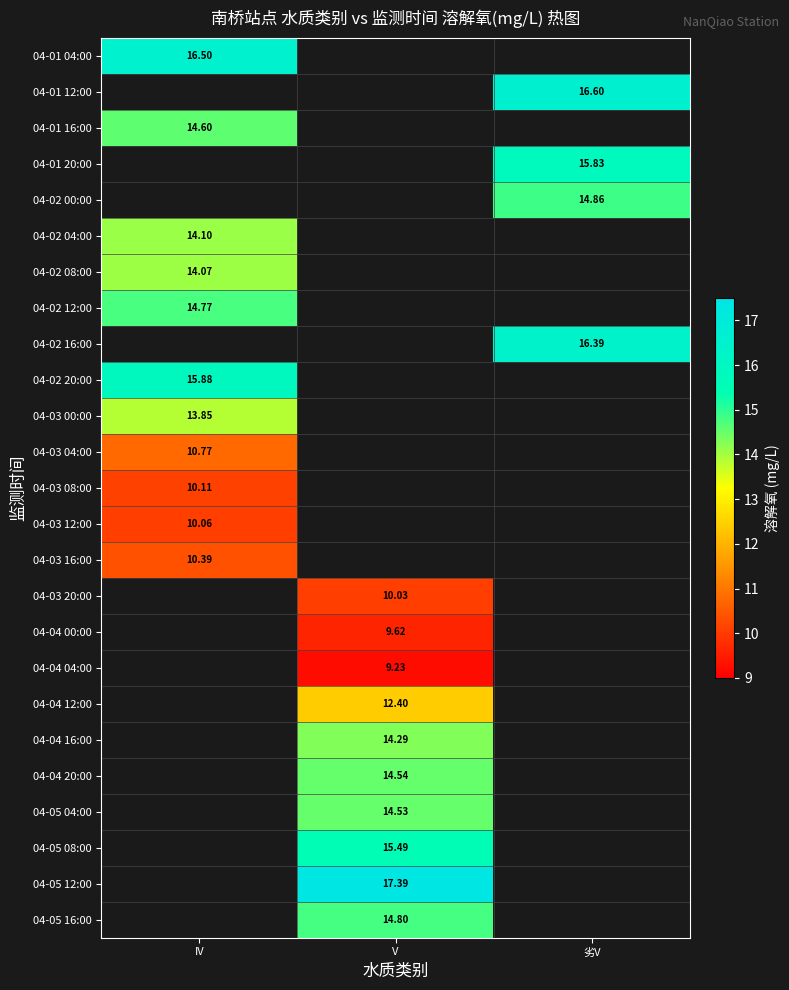

What is the lowest value of the 04-01 04:00 series?

16.5